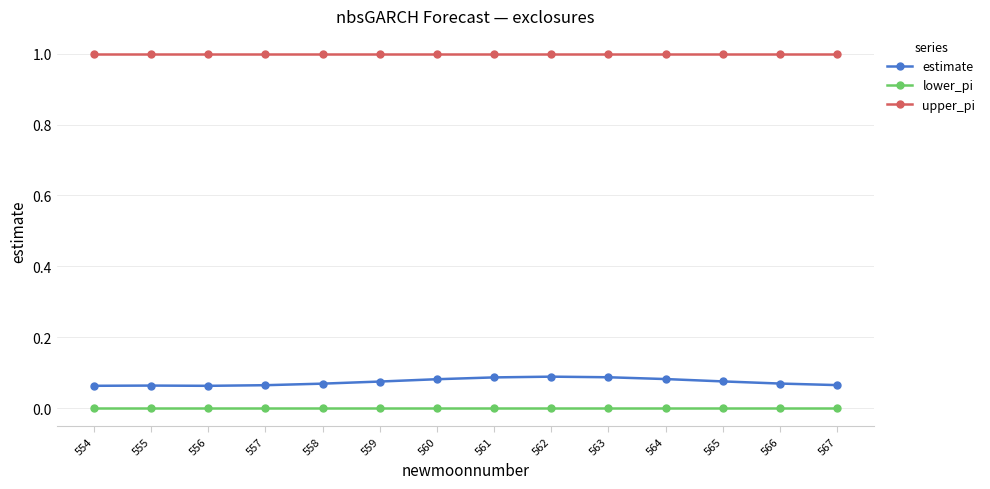

What is the highest value of the upper_pi series?

1.0